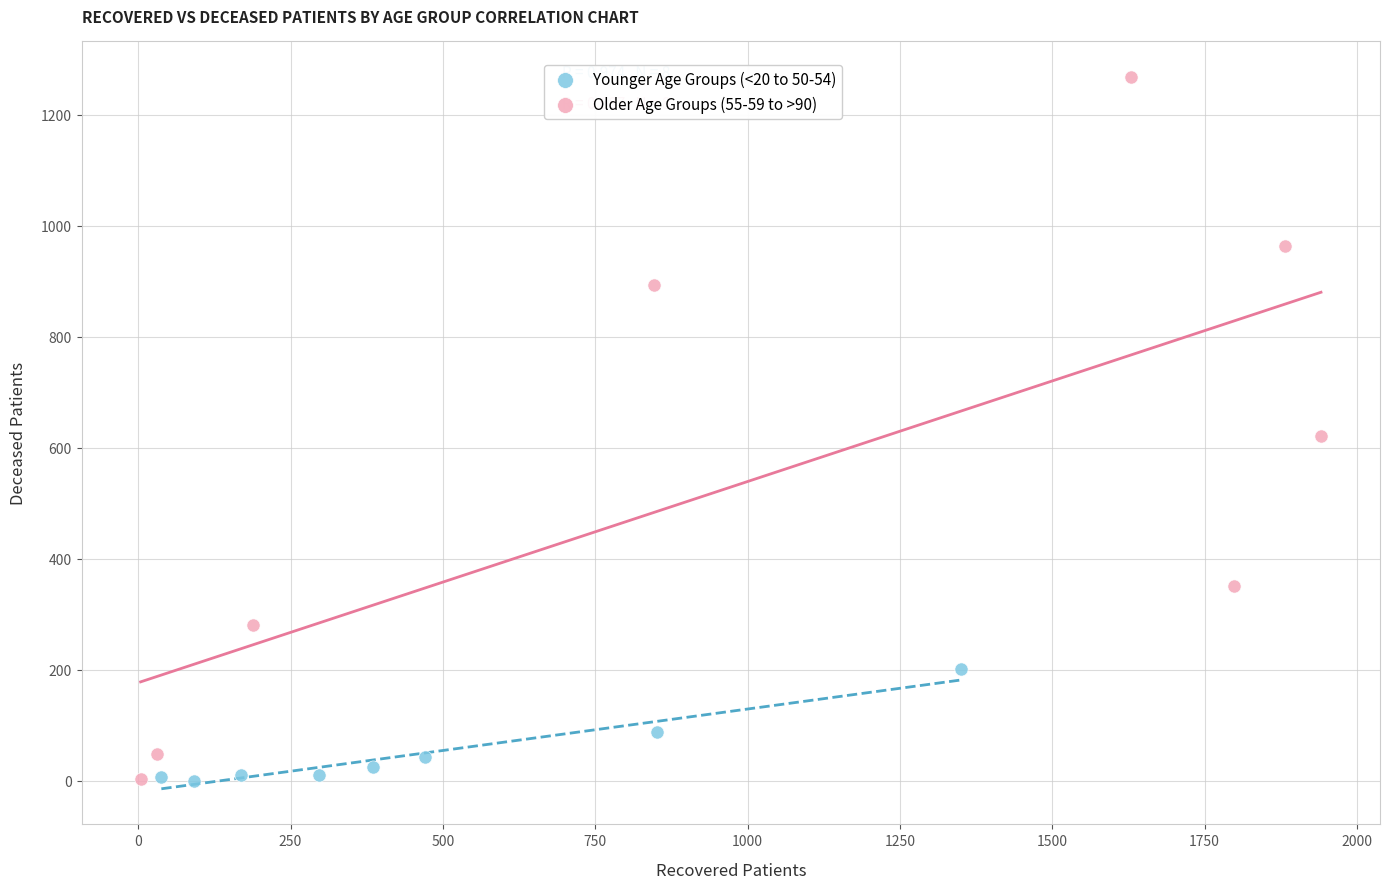

Which series contains the highest Y value?

Older Age Groups (55-59 to >90)